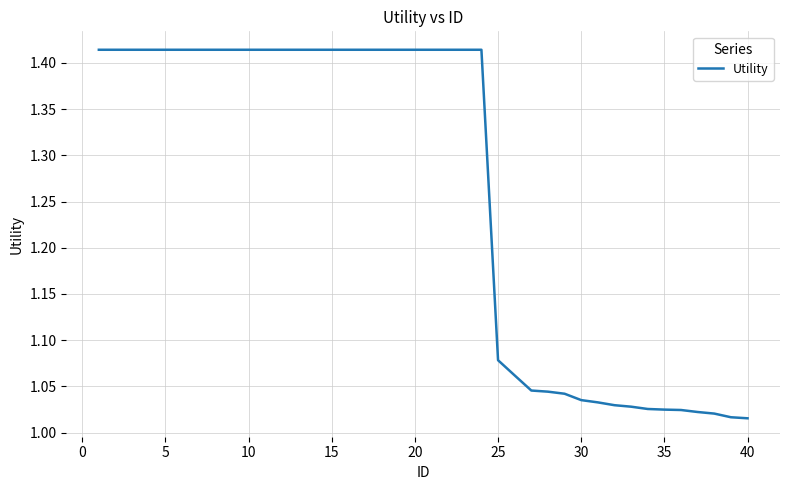

What is the difference between the maximum and minimum values?

0.4